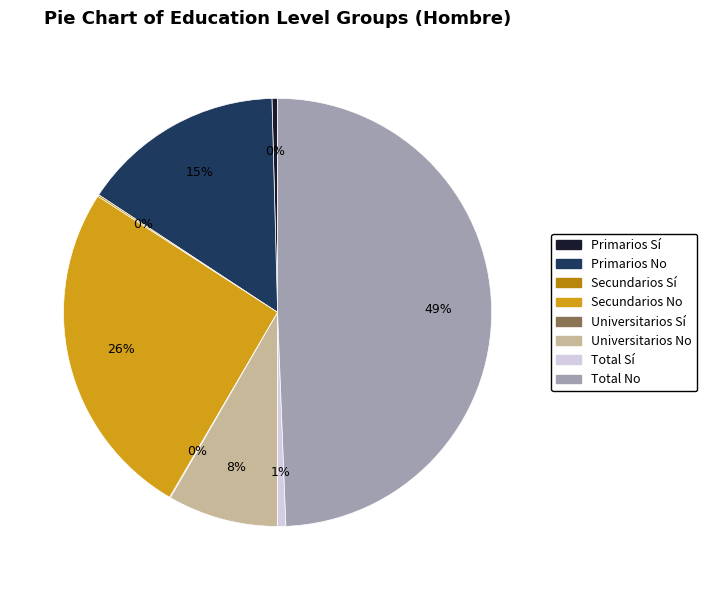

Do Secundarios No and Primarios Sí together represent more than half of the pie?

No